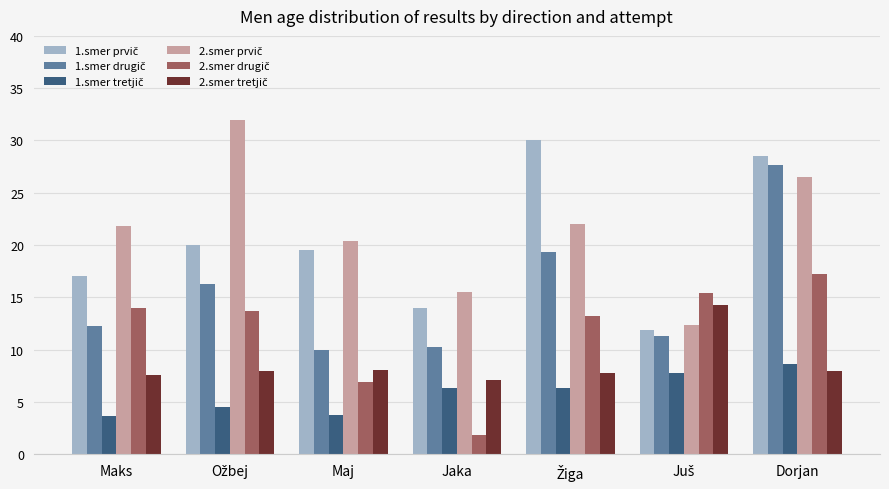

What is the total value across all series at Jaka?

55.0